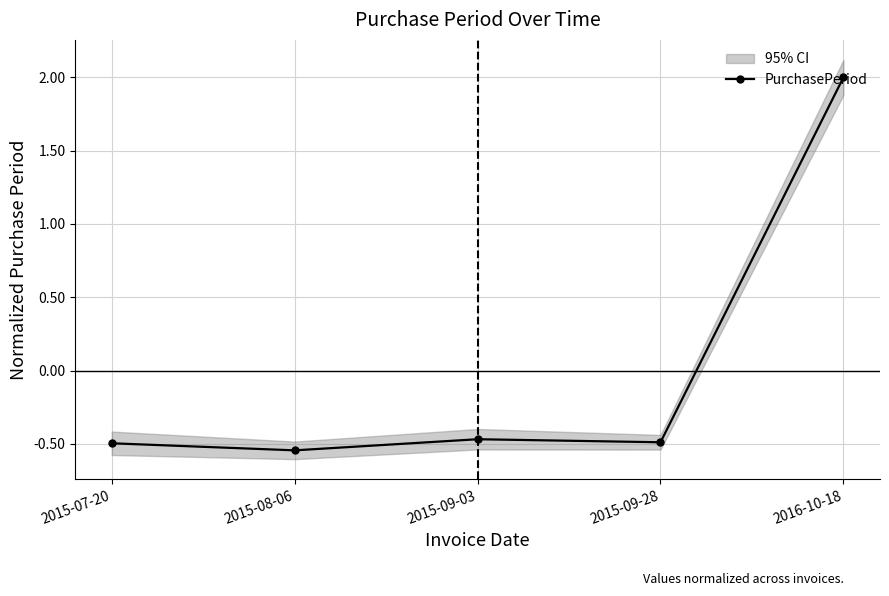

At which category does the data reach its first local peak?

2015-09-03